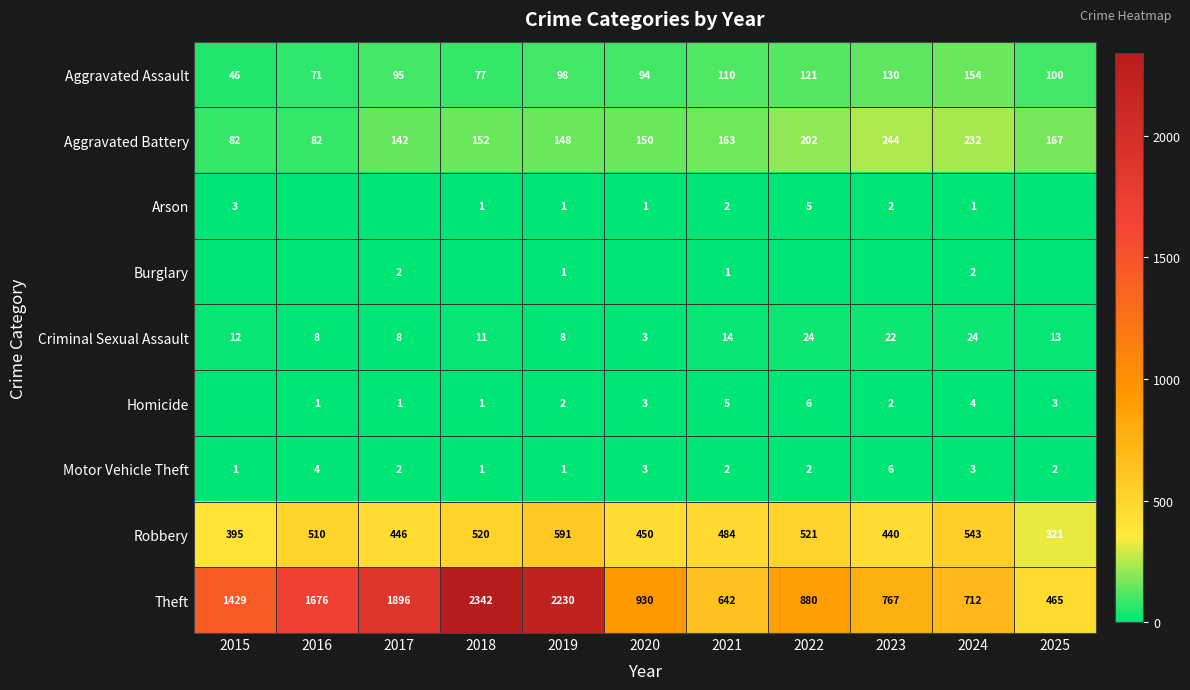

The Aggravated Assault series shows 110 at 2021. True or false?

True